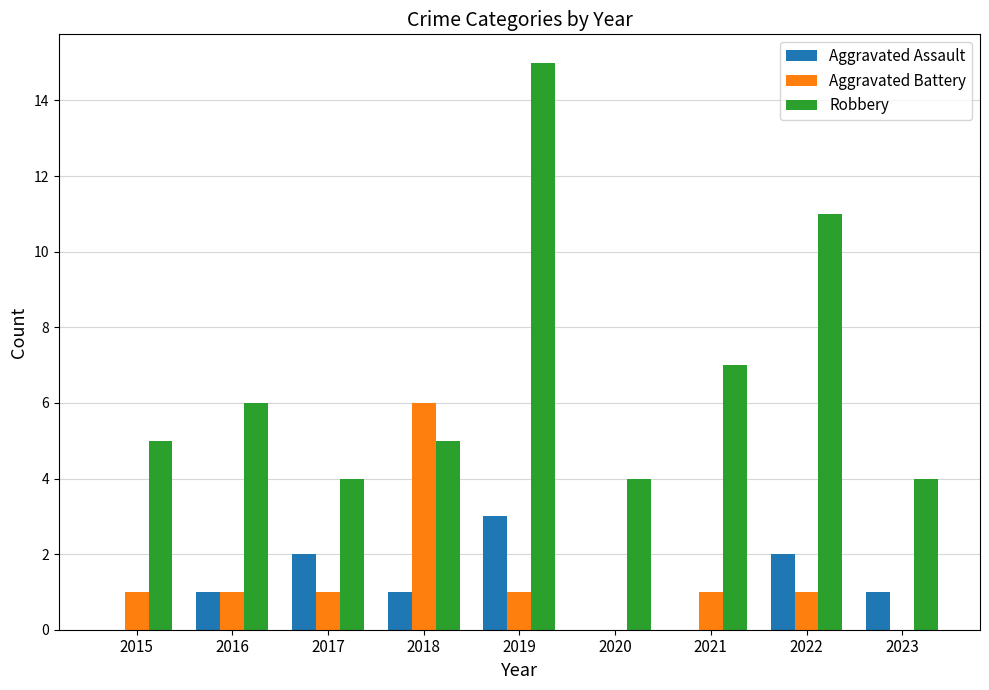

At which label does Aggravated Assault reach its peak?

2019